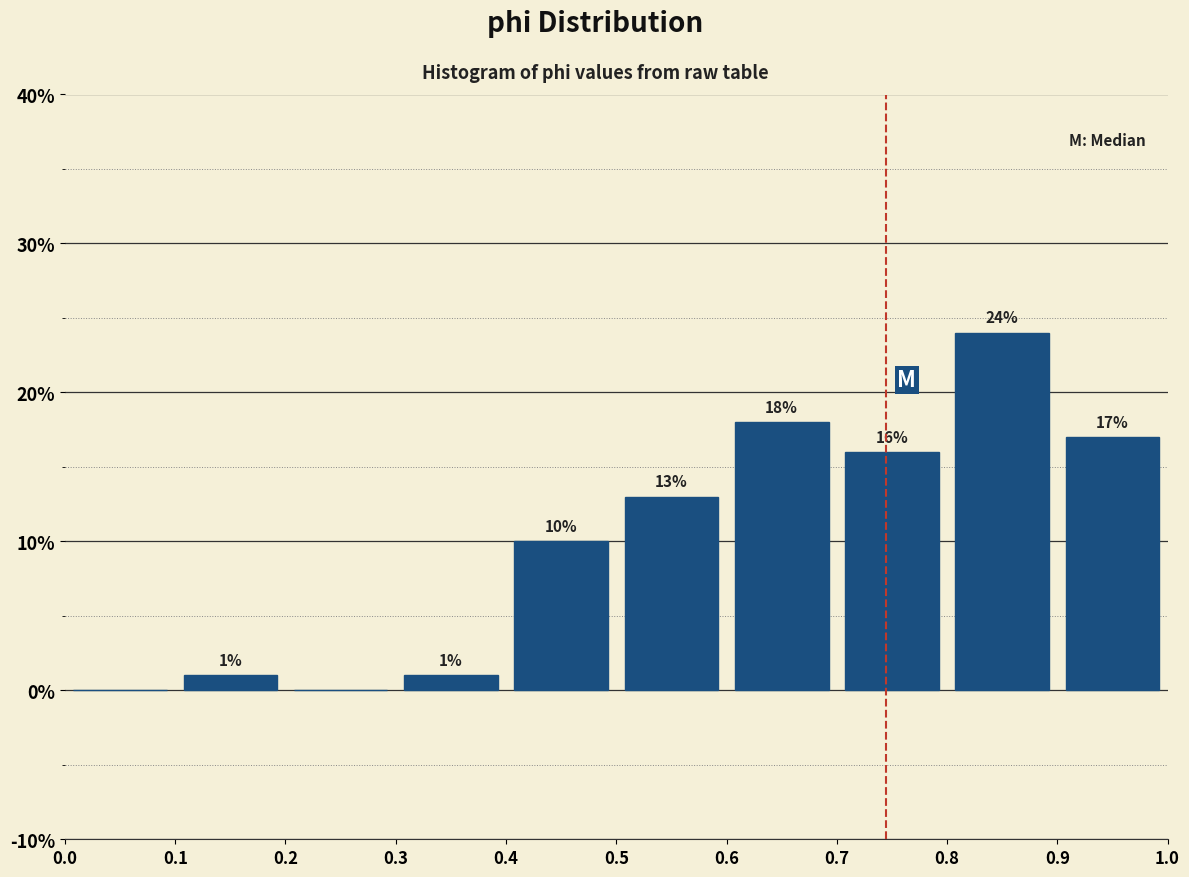

Over which range of the x-axis is the bar tallest?

0.8 to 0.9